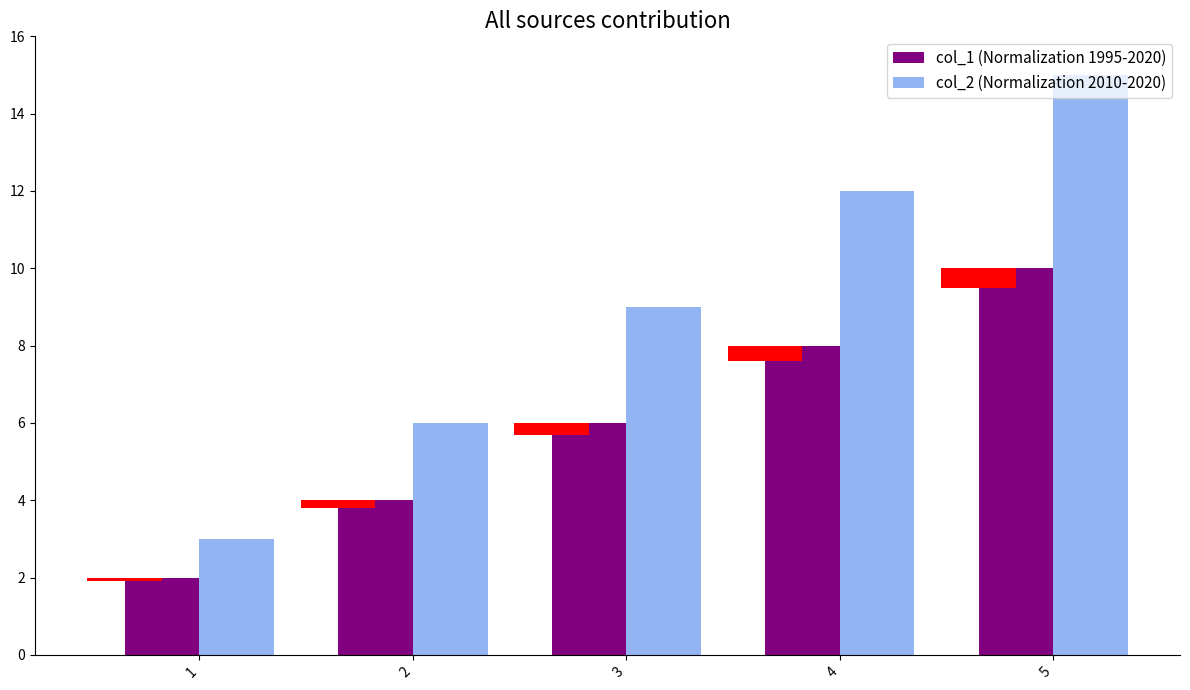

What are all the series names shown in the legend?

col_1 (Normalization 1995-2020), col_2 (Normalization 2010-2020)